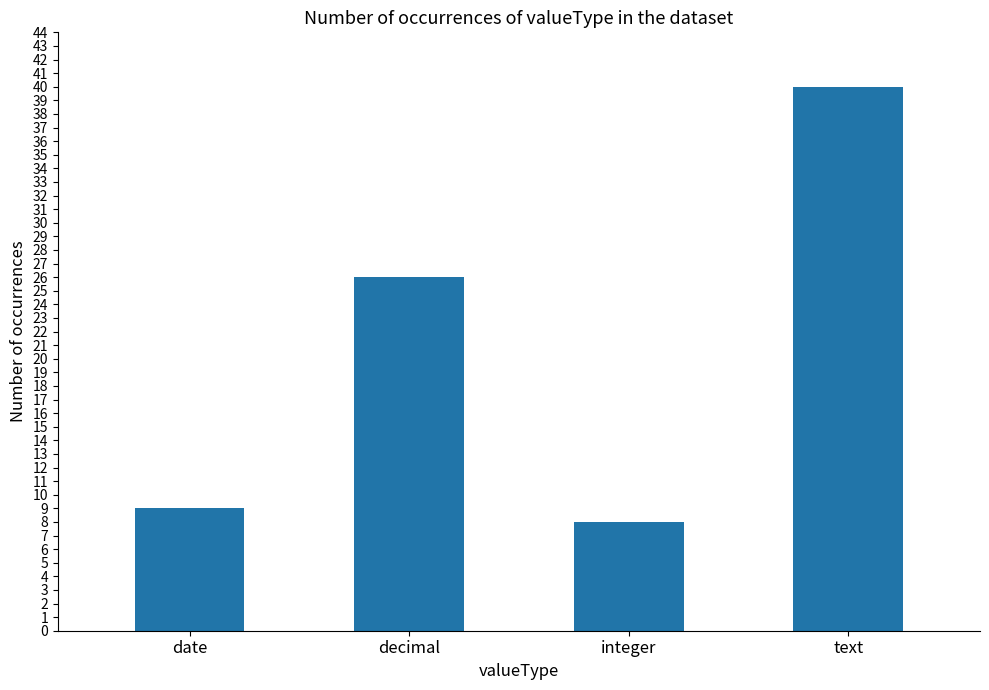

Between date and decimal, which is larger?

decimal